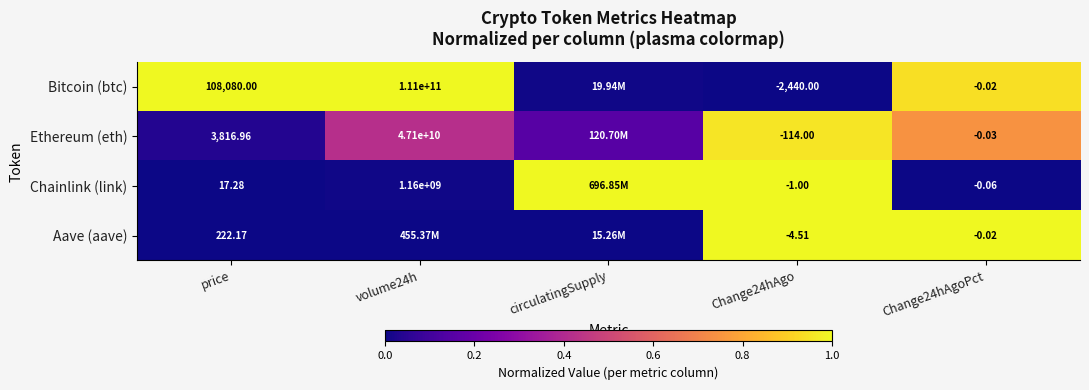

Count the number of data series in this chart.

4